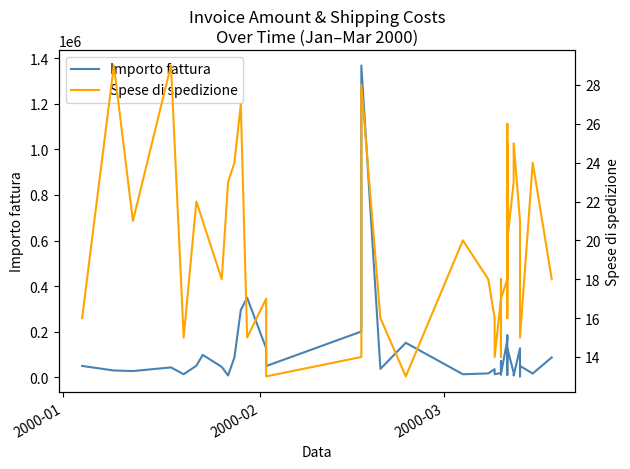

True or false: Spese di spedizione and Importo fattura cross at least once.

False